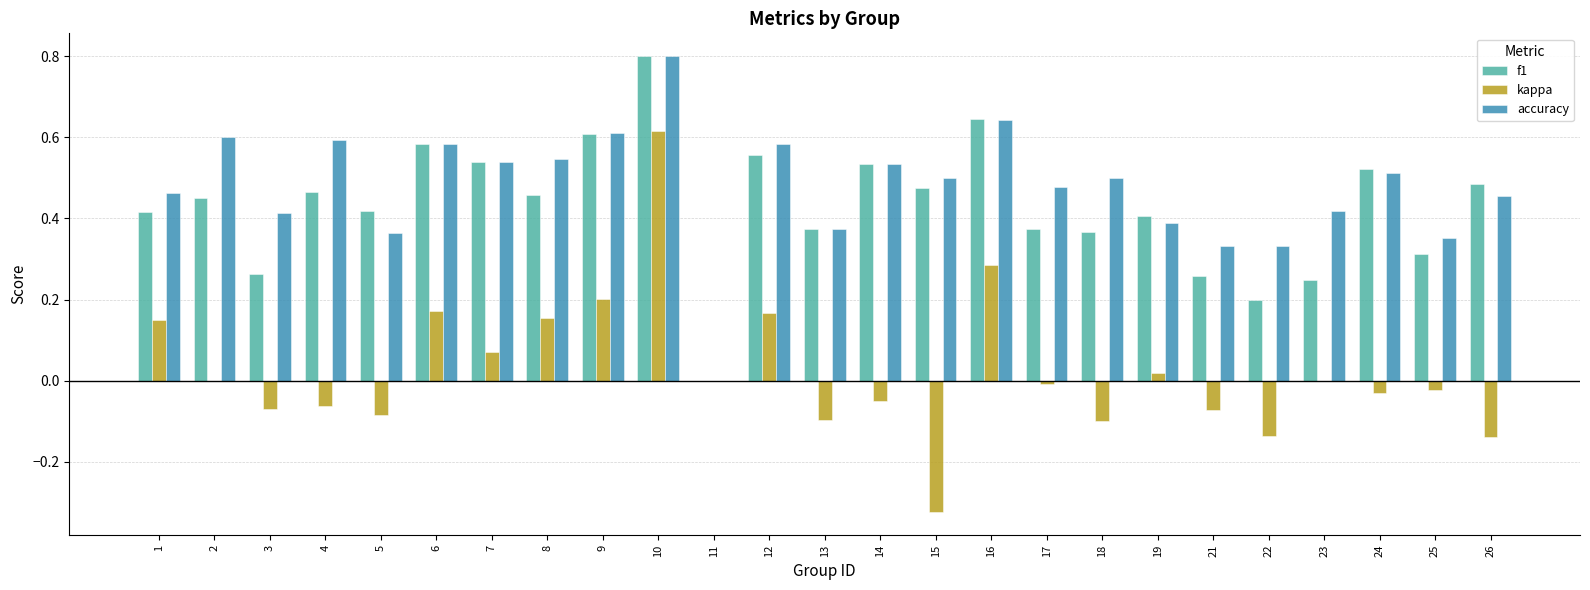

How many groups of bars are there?

25